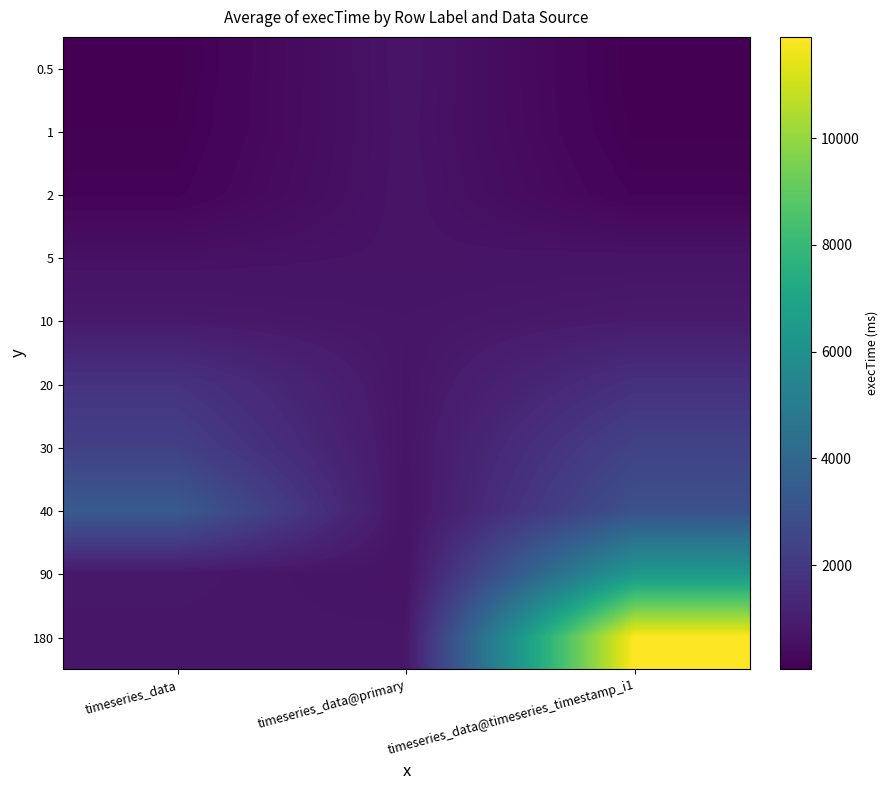

How many categories are shown in the chart?

3